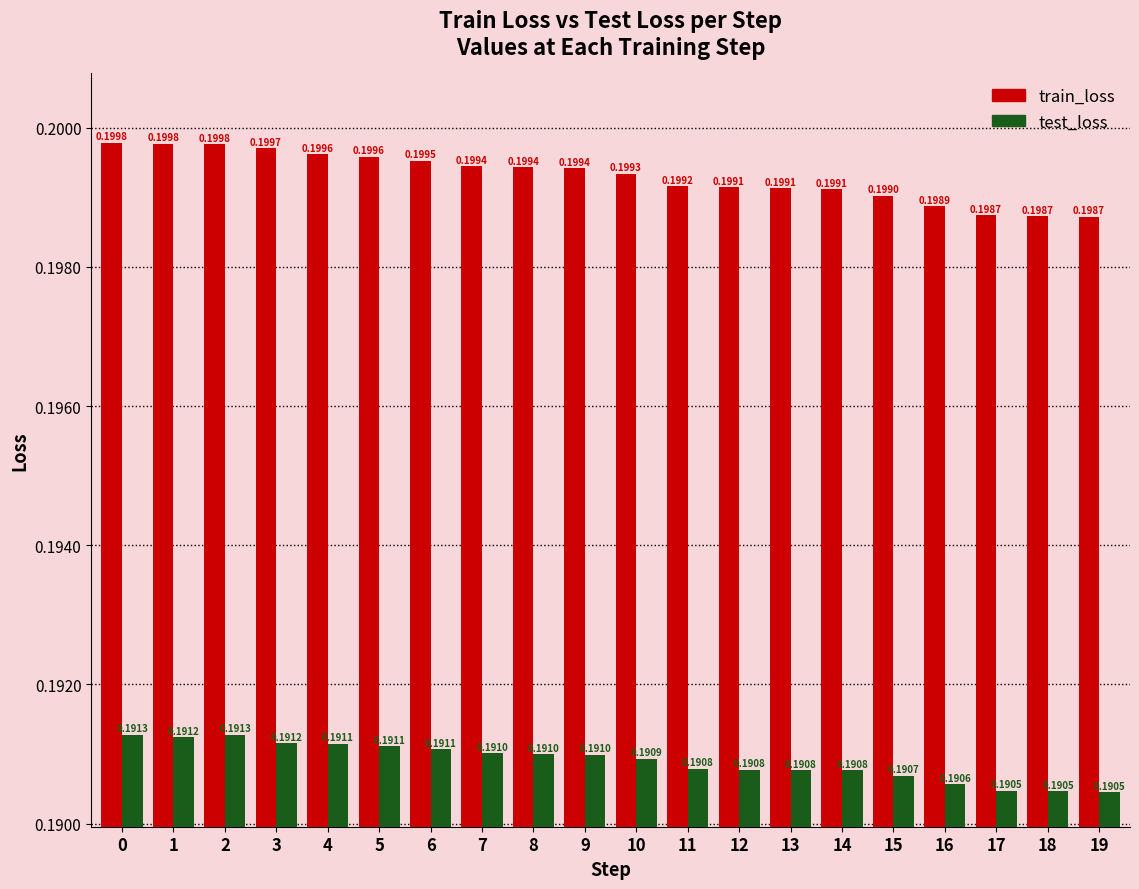

At which label is test_loss closest to 0?

19